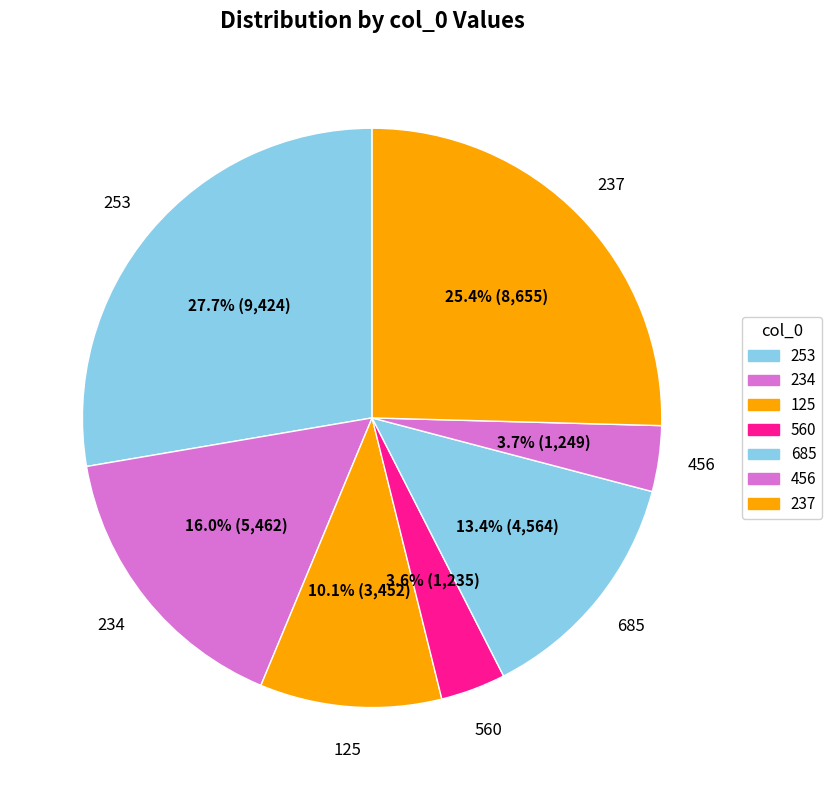

The 234 slice represents 21% of the pie. True or false?

False